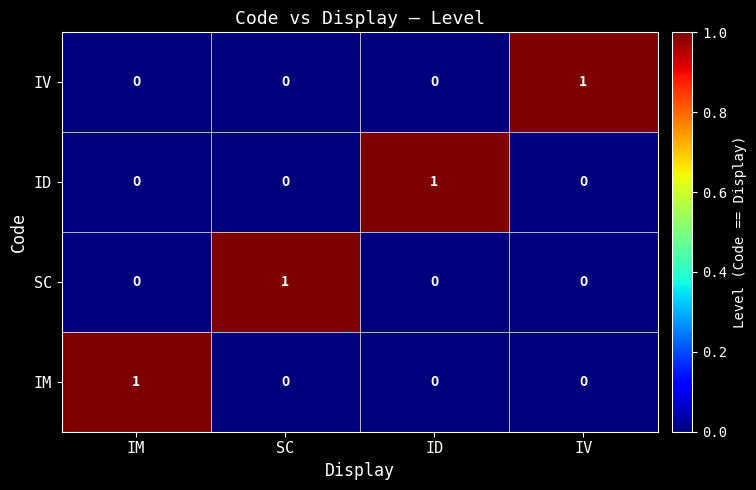

Reading right to left, transcribe all the data shown in this chart.

IV: IV=1	ID=0	SC=0	IM=0
ID: IV=0	ID=1	SC=0	IM=0
SC: IV=0	ID=0	SC=1	IM=0
IM: IV=0	ID=0	SC=0	IM=1